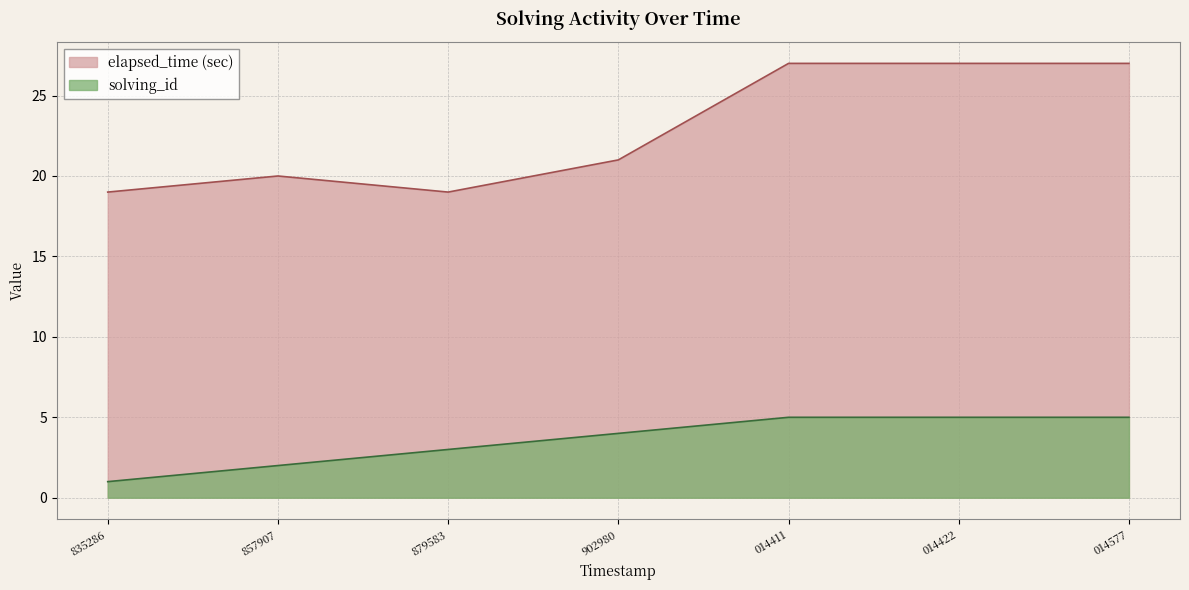

What is the difference between the maximum and minimum values in the solving_id series?

4